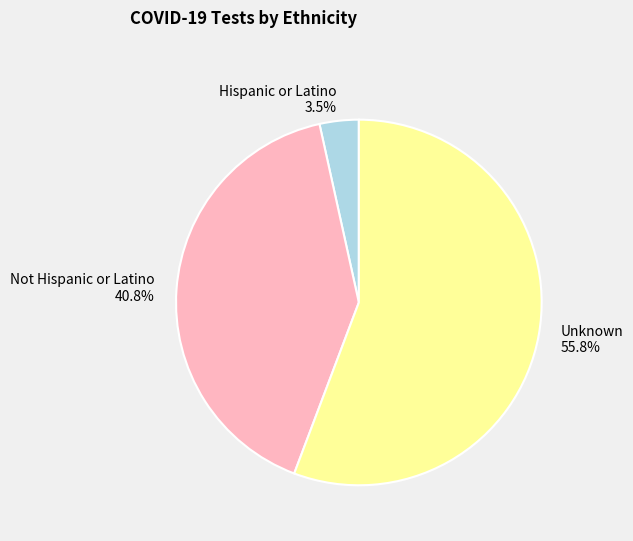

Is it true that Unknown is 69% of the pie?

False